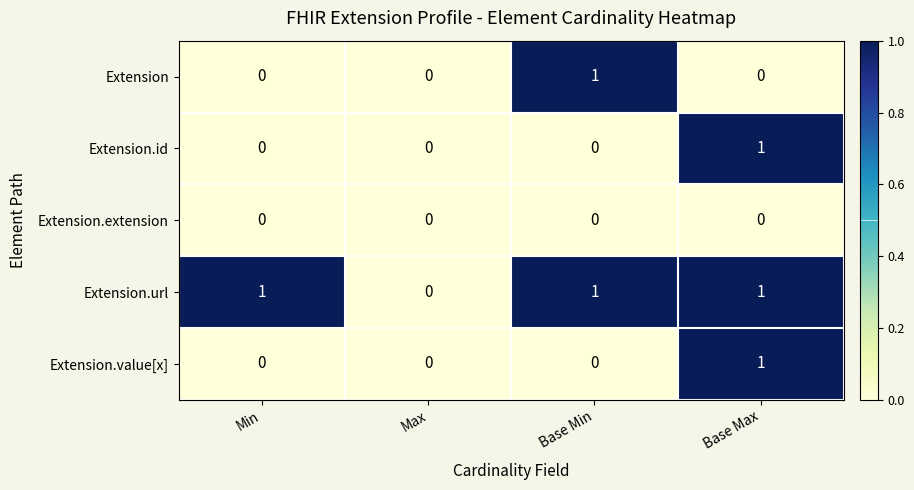

Reading left to right, extract all data points from this chart.

Extension: Min=0	Max=0	Base Min=1	Base Max=0
Extension.id: Min=0	Max=0	Base Min=0	Base Max=1
Extension.extension: Min=0	Max=0	Base Min=0	Base Max=0
Extension.url: Min=1	Max=0	Base Min=1	Base Max=1
Extension.value[x]: Min=0	Max=0	Base Min=0	Base Max=1